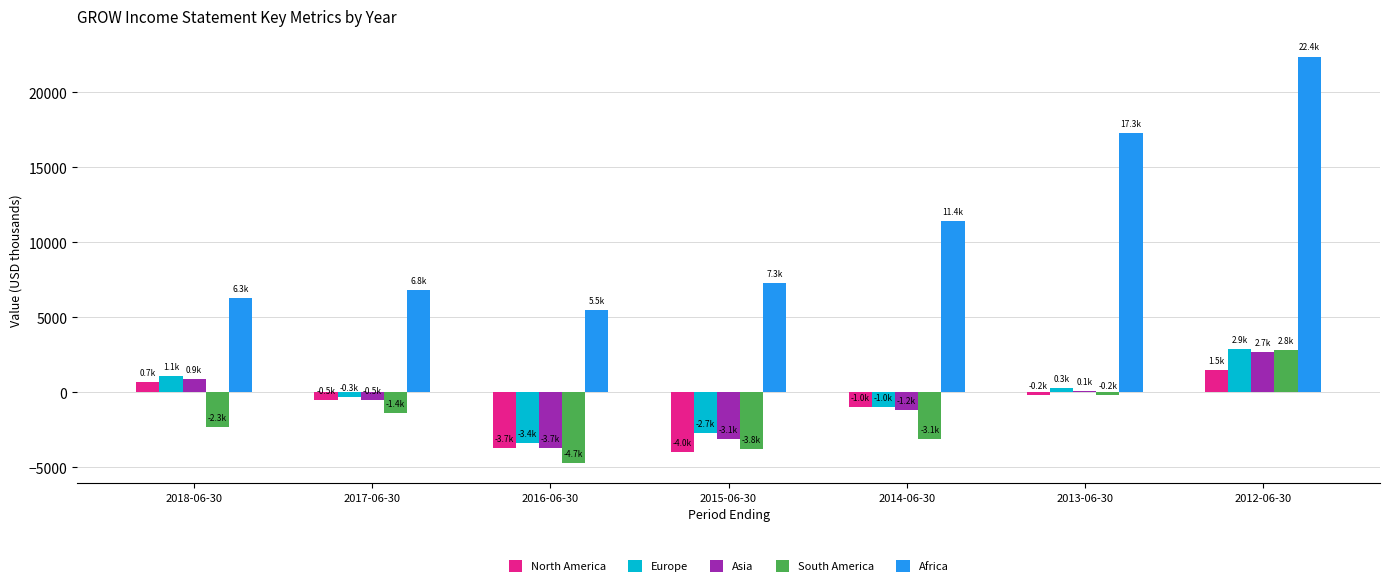

What is the total value across all series at 2017-06-30?

4100